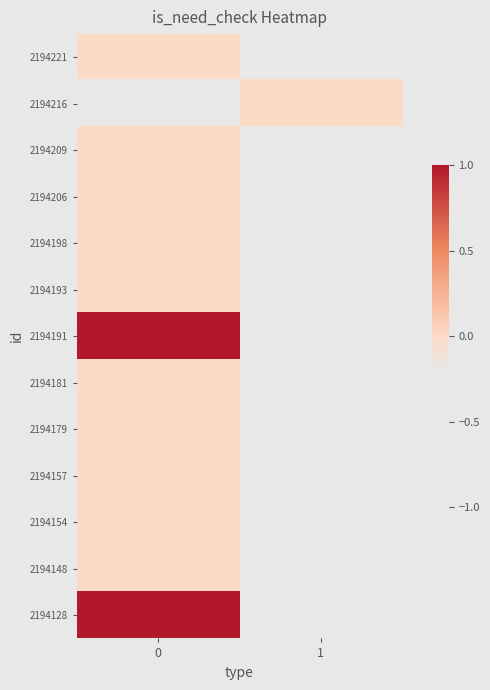

At 0, list the series in order from smallest to largest.

2194221, 2194216, 2194209, 2194206, 2194198, 2194193, 2194181, 2194179, 2194157, 2194154, 2194148, 2194191, 2194128